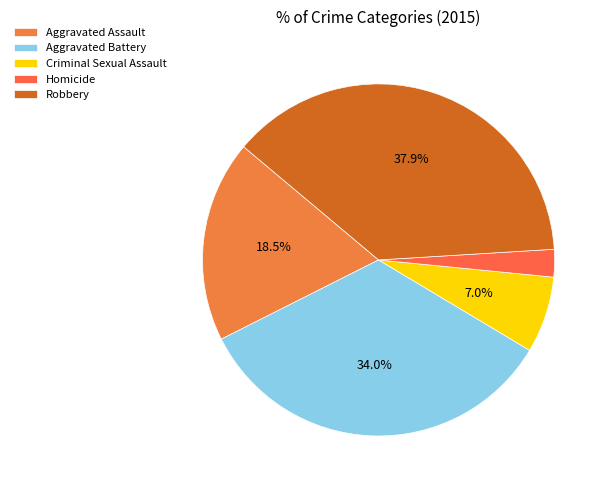

Between Aggravated Assault and Homicide, which is larger?

Aggravated Assault